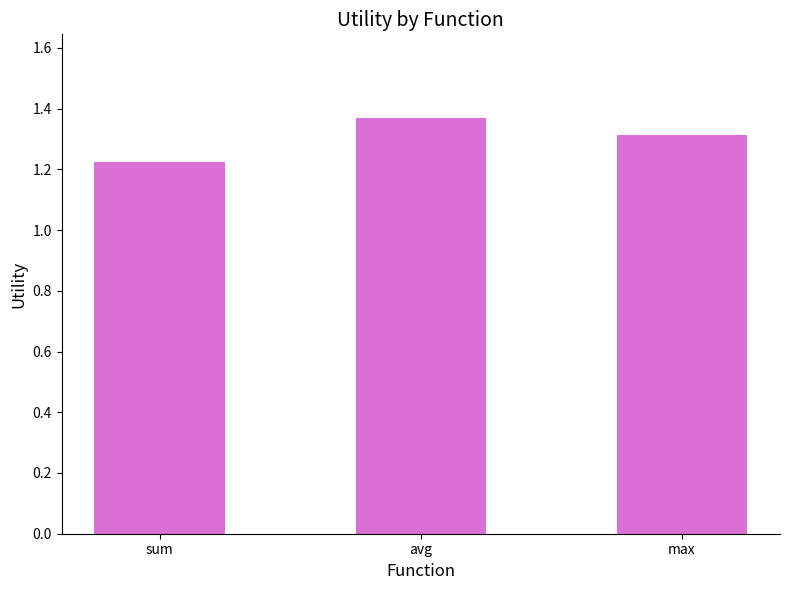

Where is the data nearest to the value 1?

sum